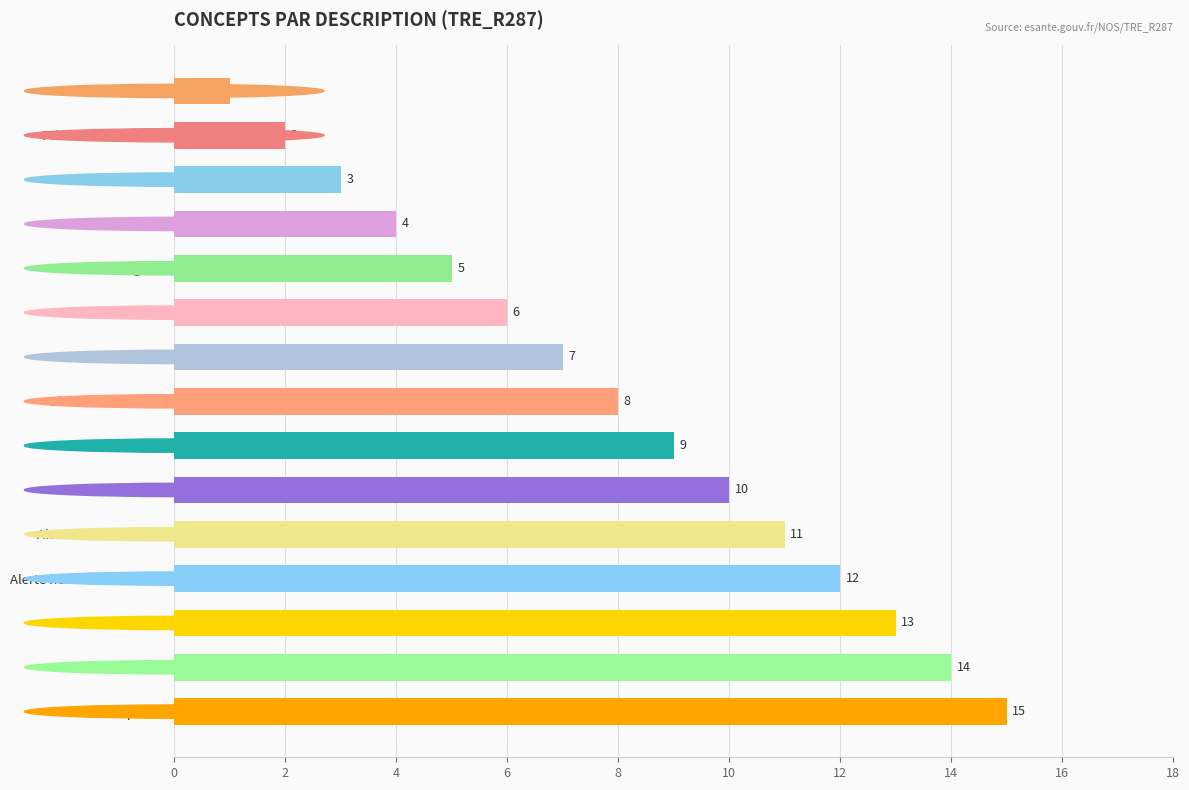

Which has a higher value, Médical or Direction?

Direction